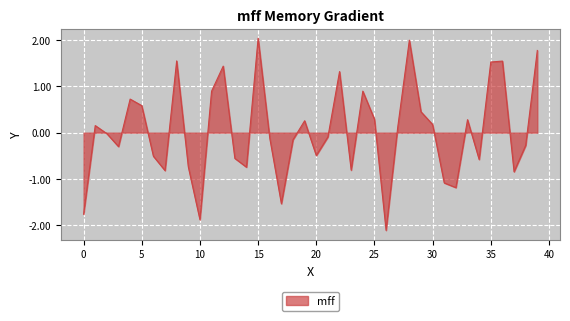

What is the difference between the maximum and minimum values?

4.1